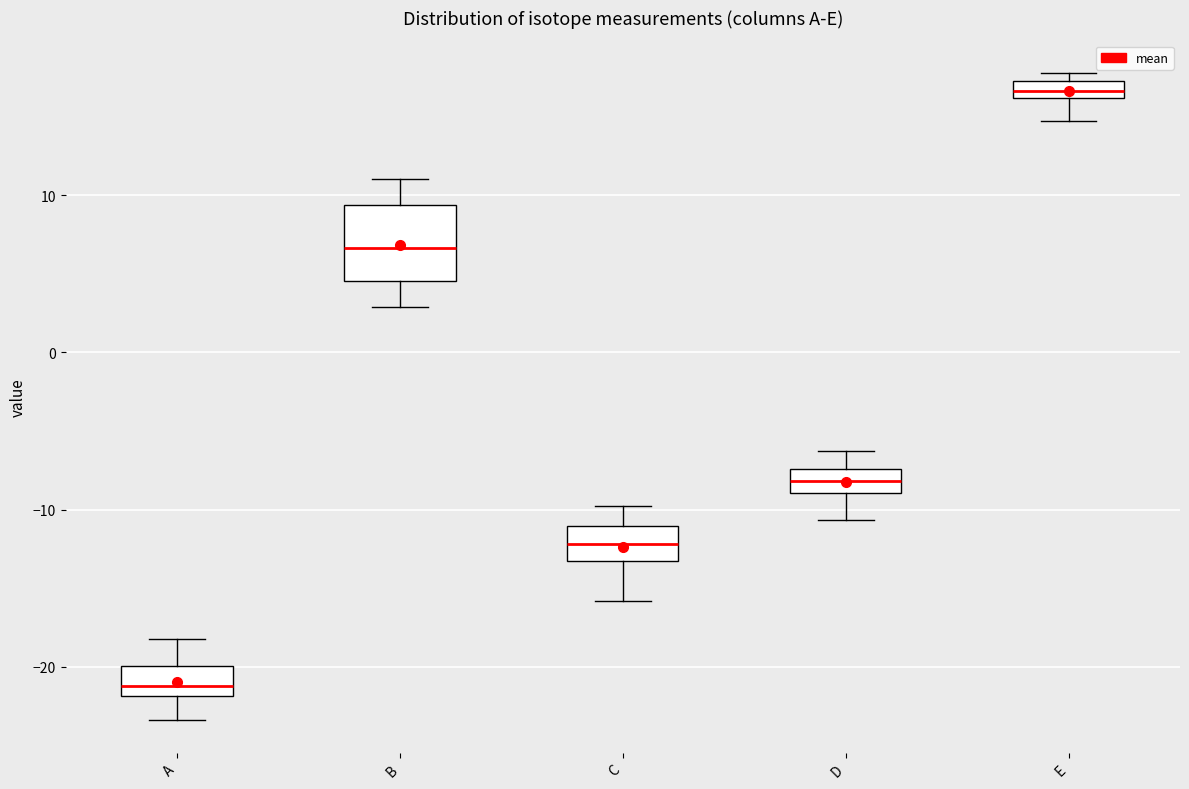

Where does the upper whisker of the box for B end on the y-axis? The values are not printed on the chart, so give them approximately, as read against the axis.

11